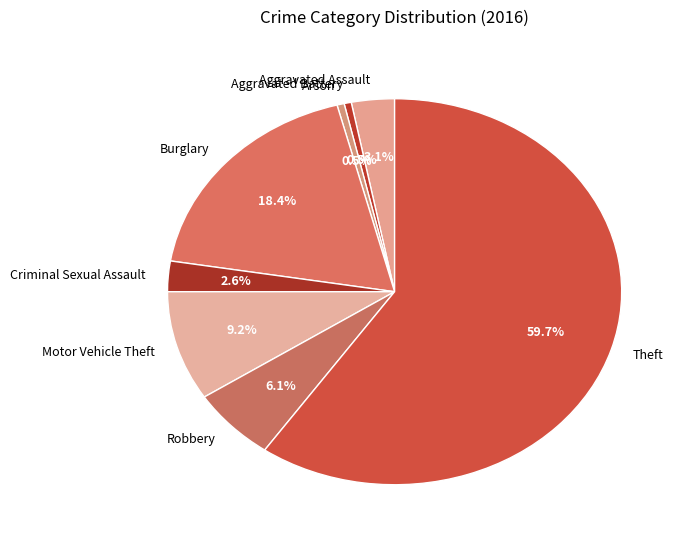

What is the largest slice in the pie chart?

Theft